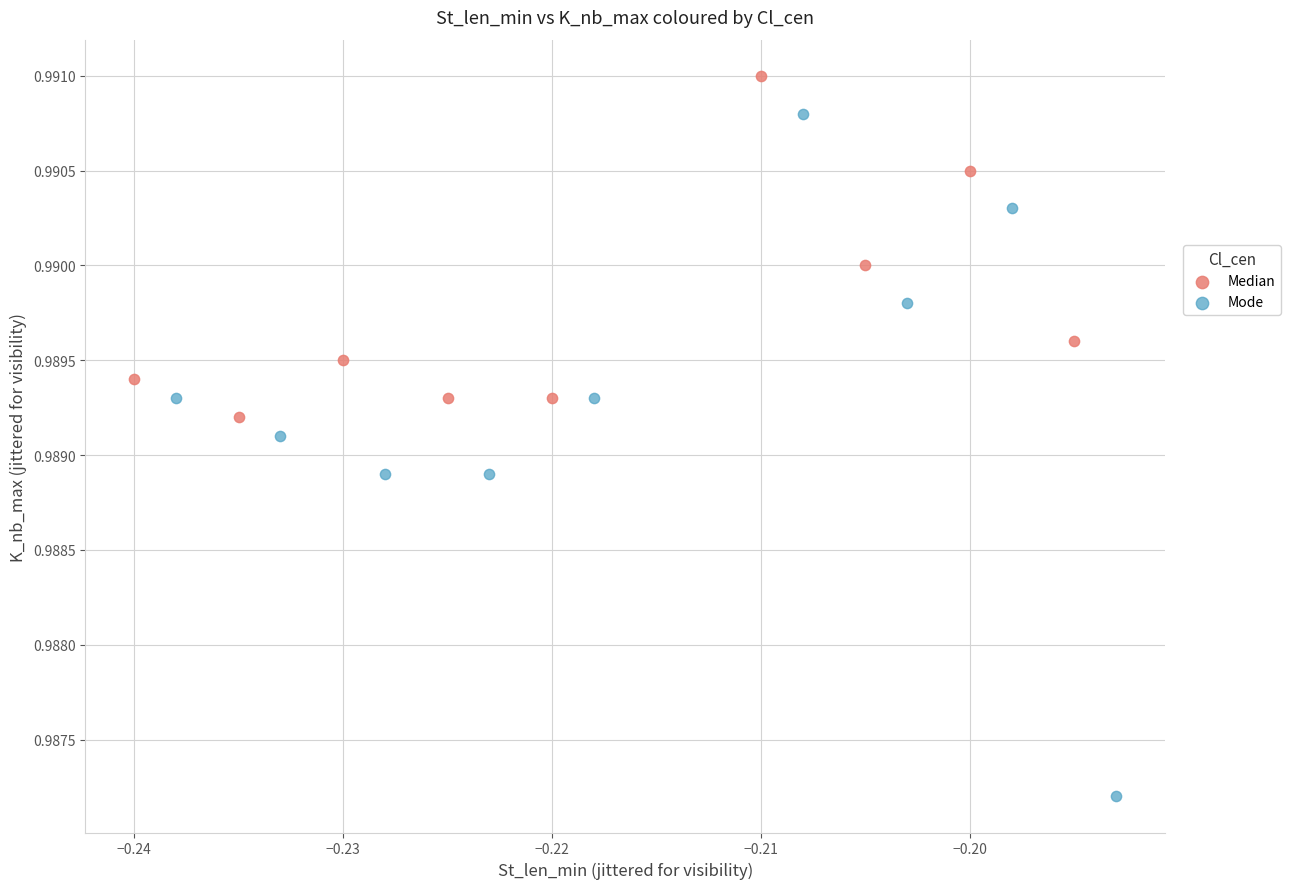

What are all the series names shown in the legend?

Median, Mode